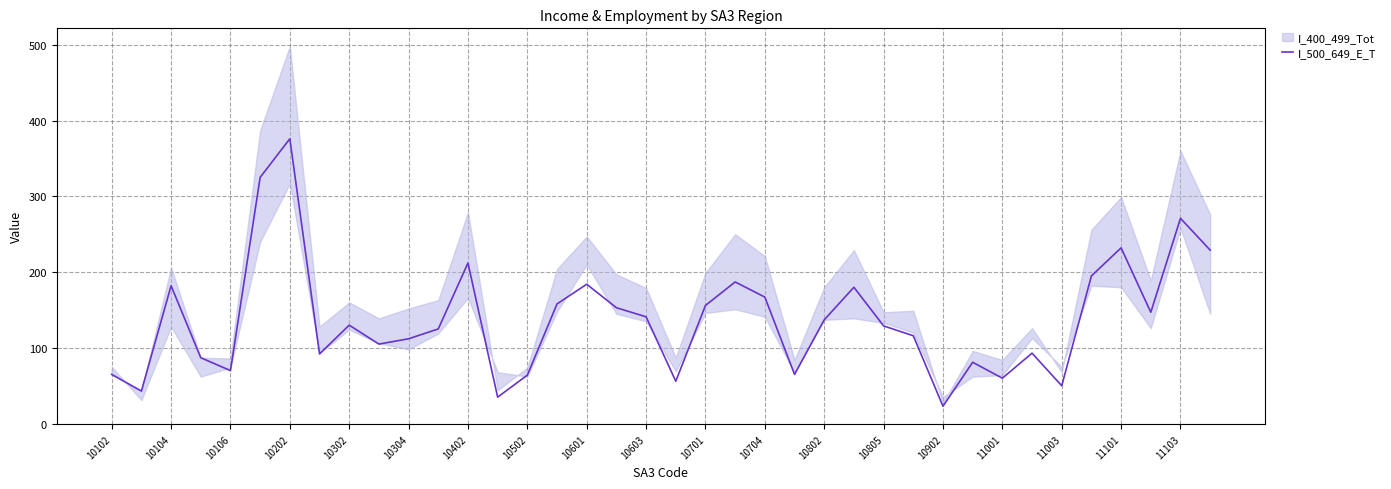

Does the chart have visible grid lines?

Yes